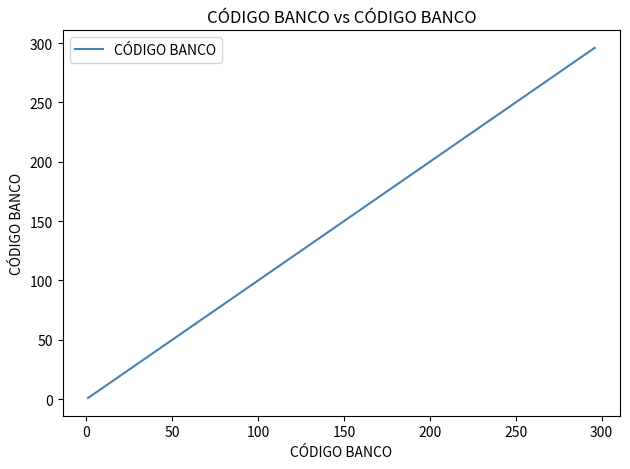

What is the sum of all values?

2035